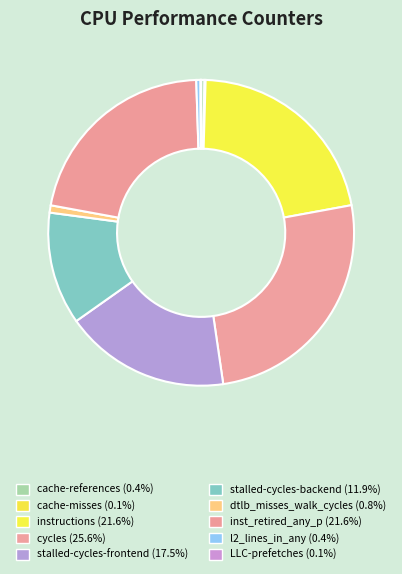

Which category has the biggest portion of the pie?

cycles